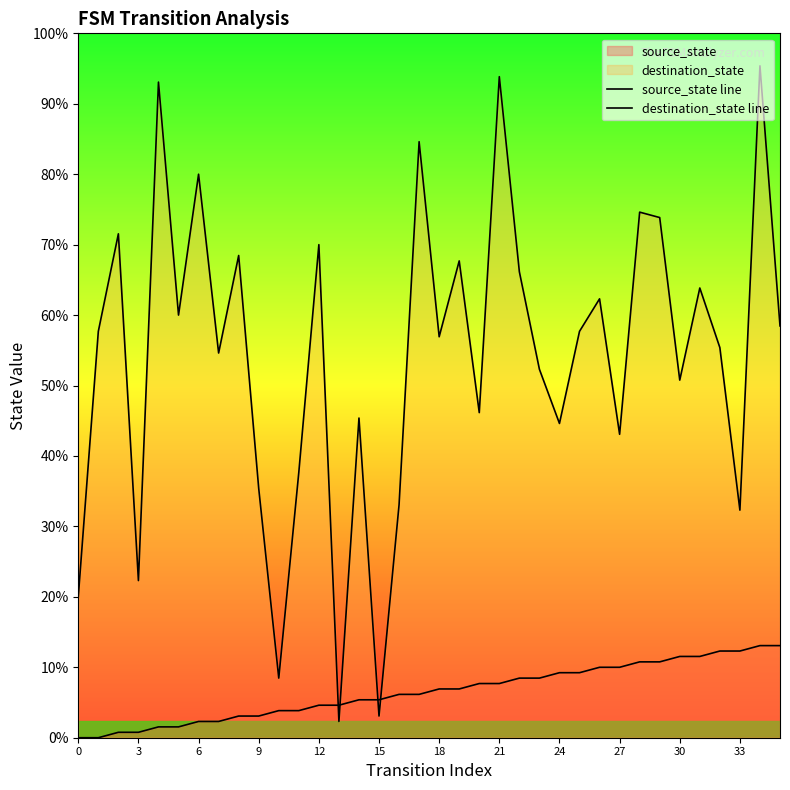

What is the label of the 26th point from the left?

25